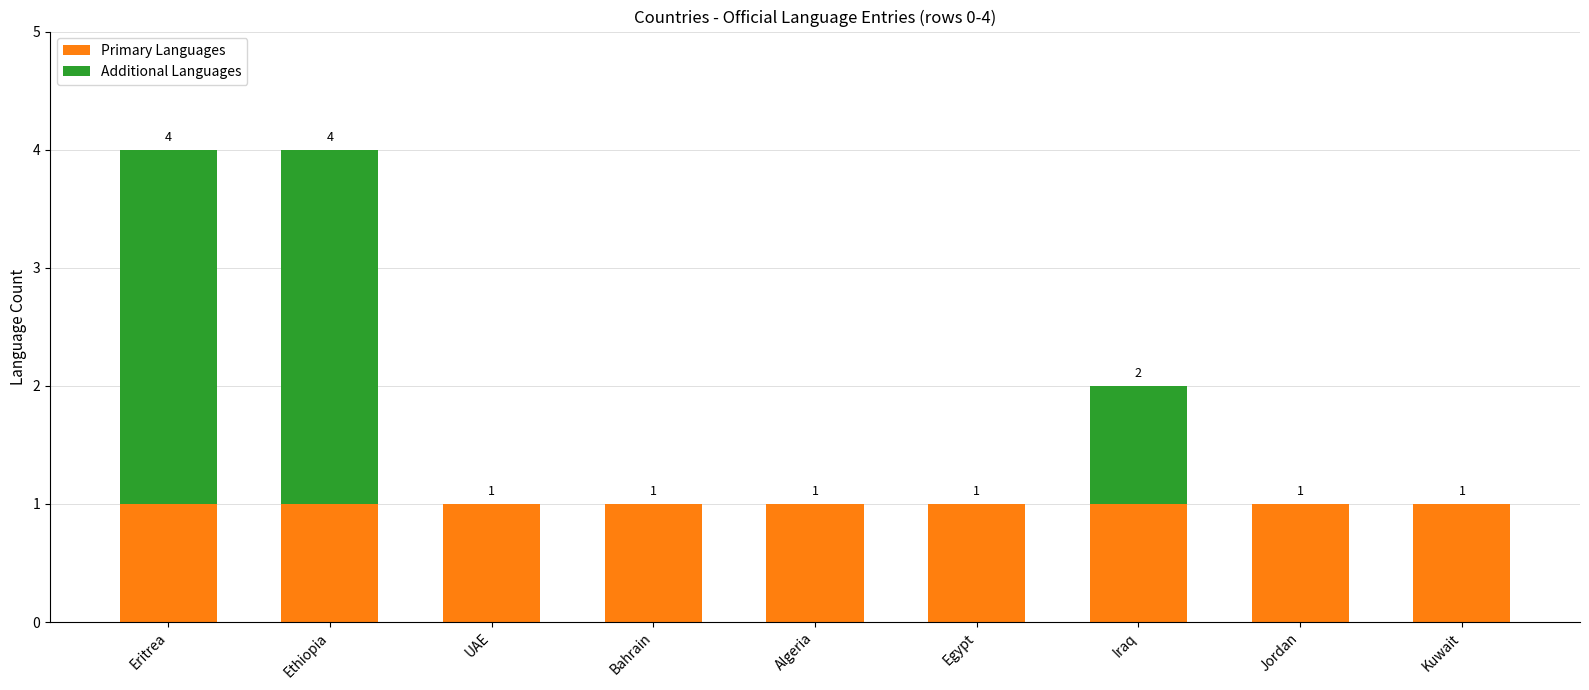

Is it true that Primary Languages equals 2 at UAE?

False